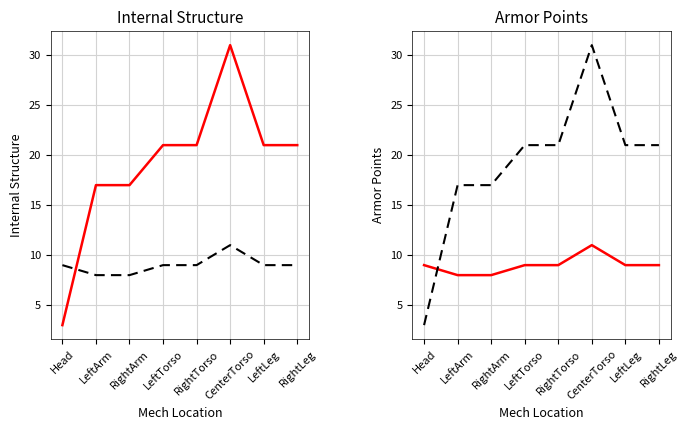

What is the difference between the highest and lowest values at Head?

6